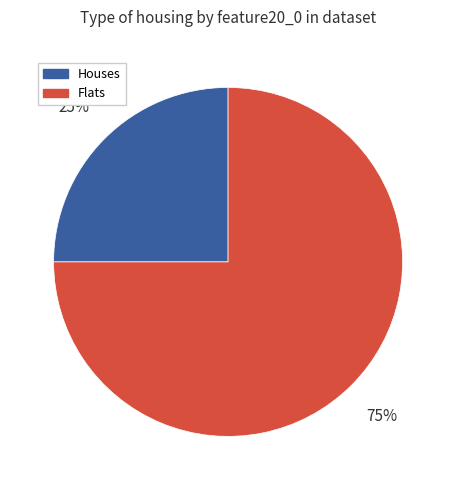

To the nearest percent, what is the difference between the largest and smallest slice percentages?

50%